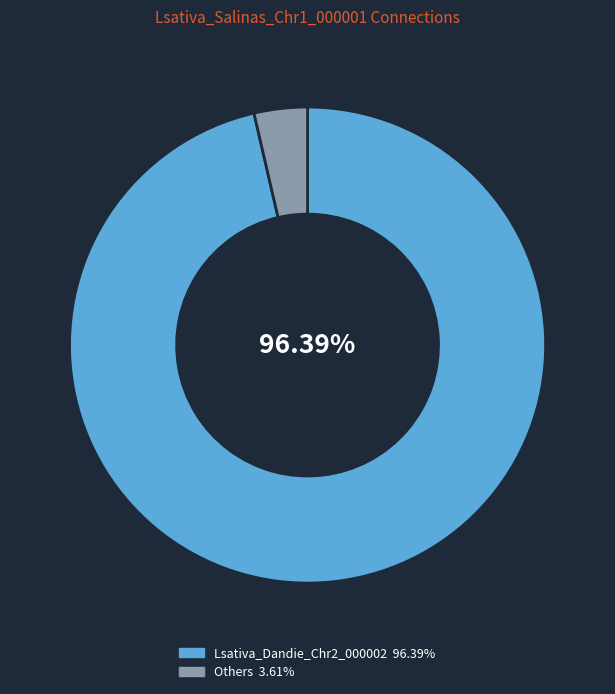

Is there a majority slice in this chart?

Yes